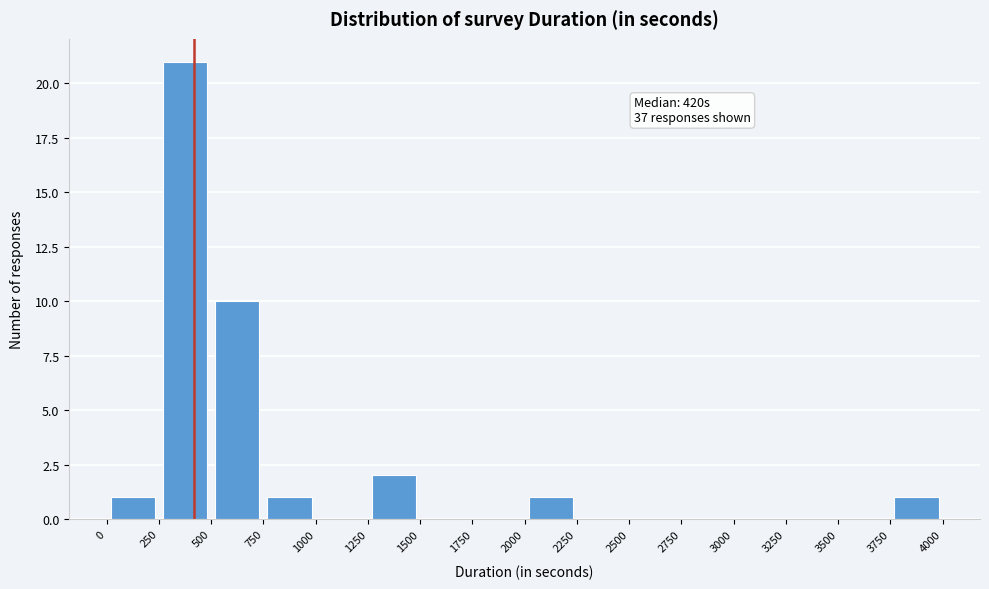

Which range on the x-axis has the tallest bar?

250 to 500